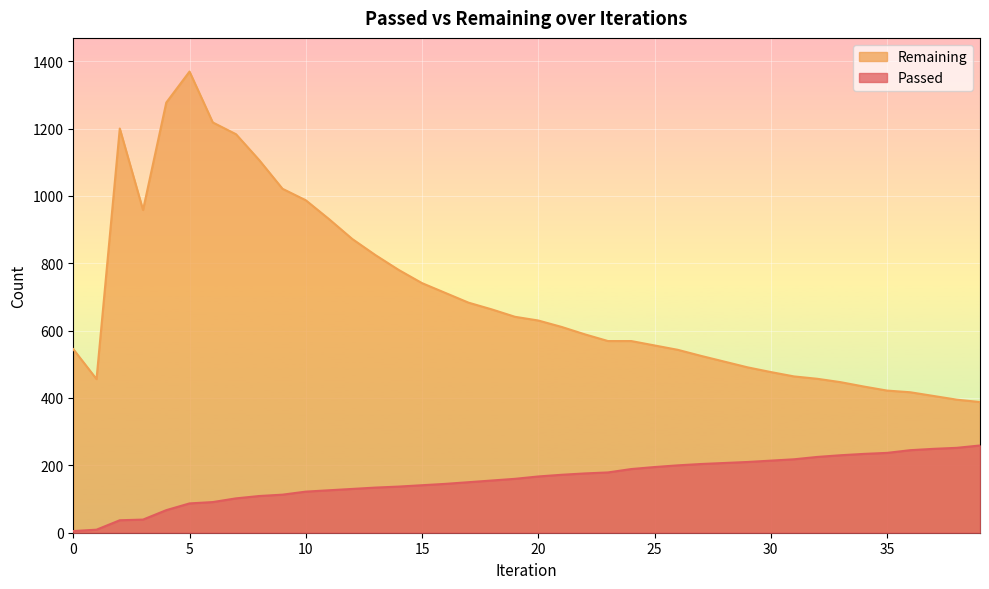

Count the number of categories in the chart.

40